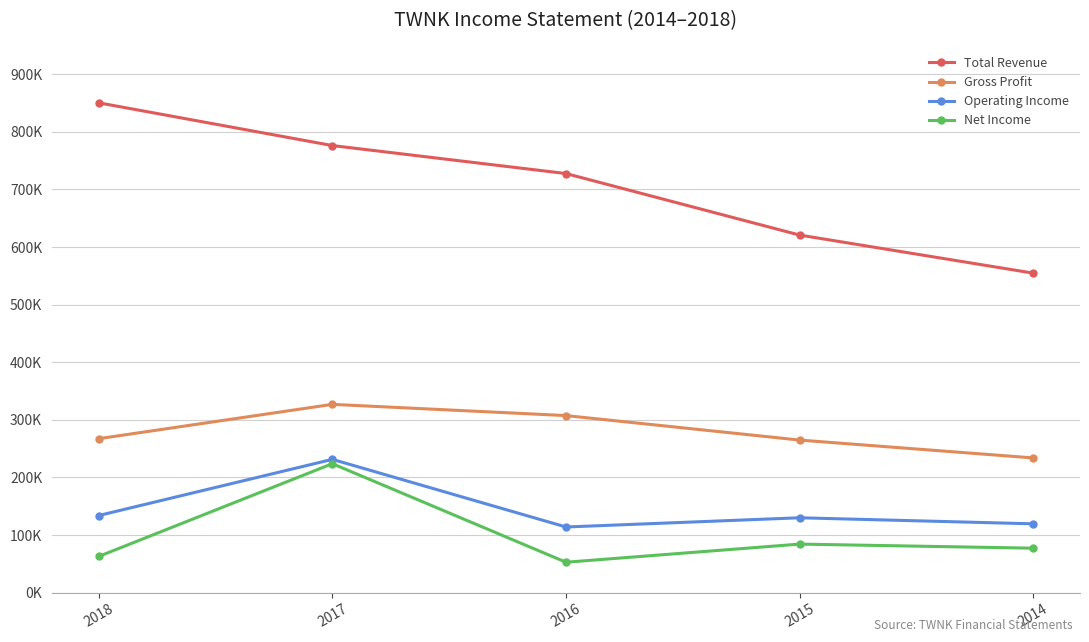

Is this an area chart (filled region under the line)?

No